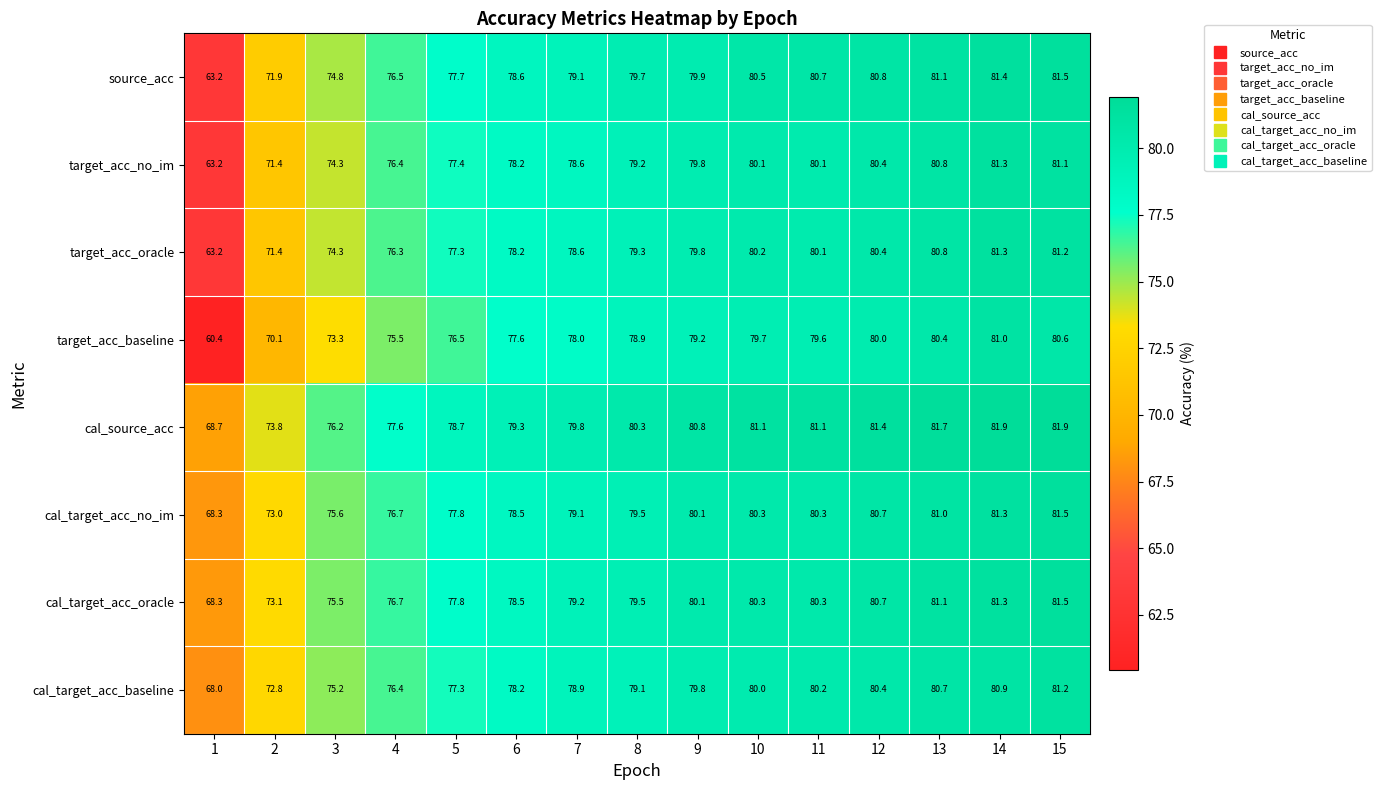

What is the sum of all cal_target_acc_oracle values?

1173.9